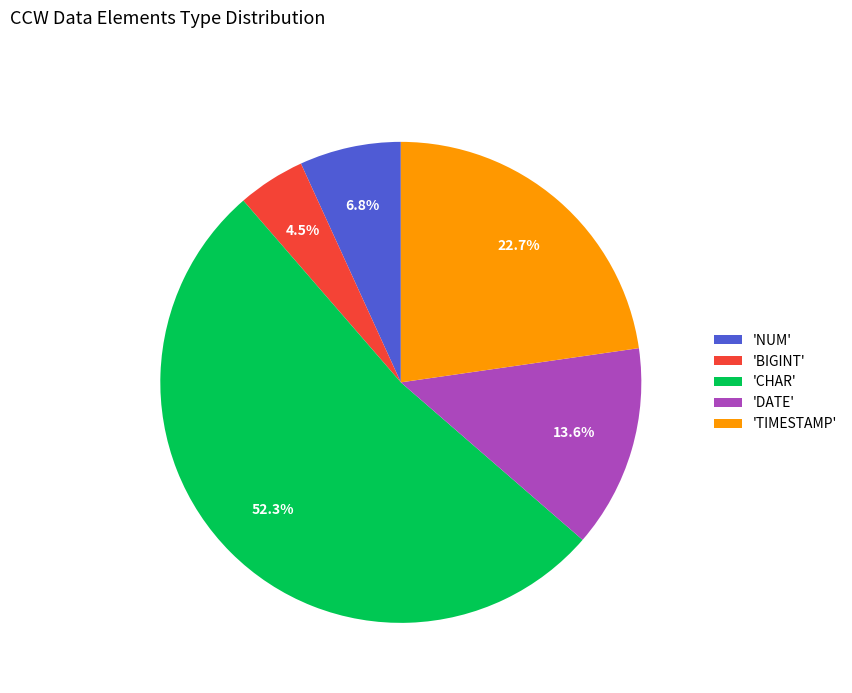

Approximately how many times larger is the value at 'TIMESTAMP' compared to 'CHAR'?

0.4